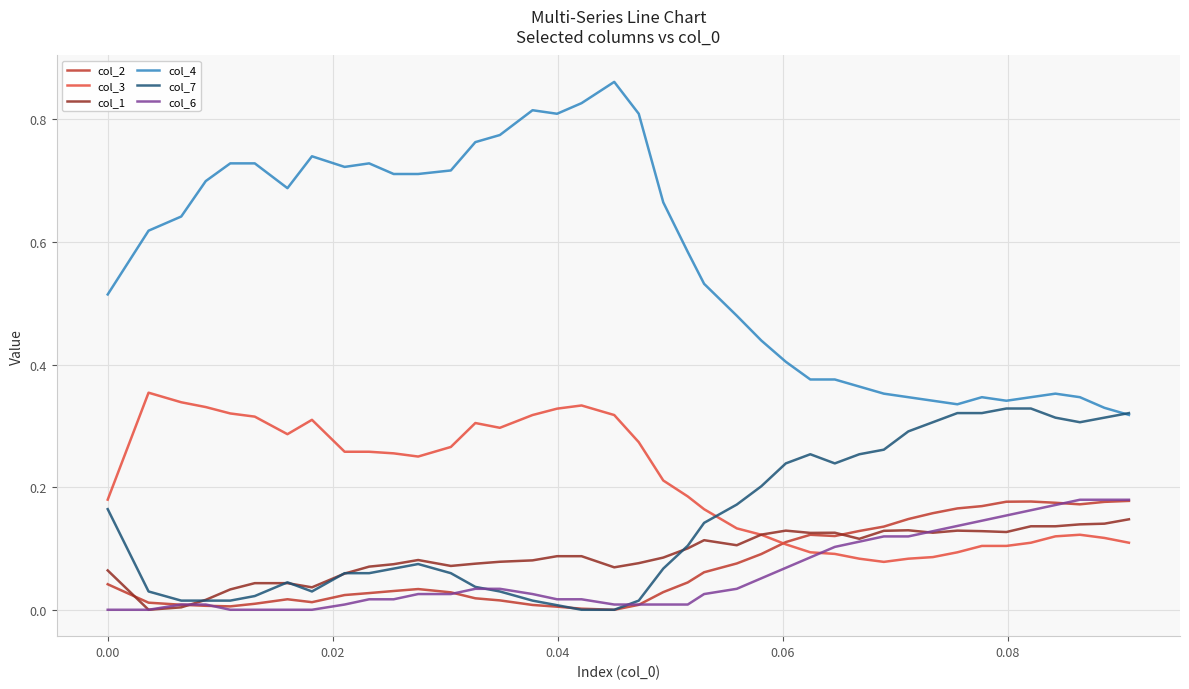

Which series has the widest spread of values?

col_4